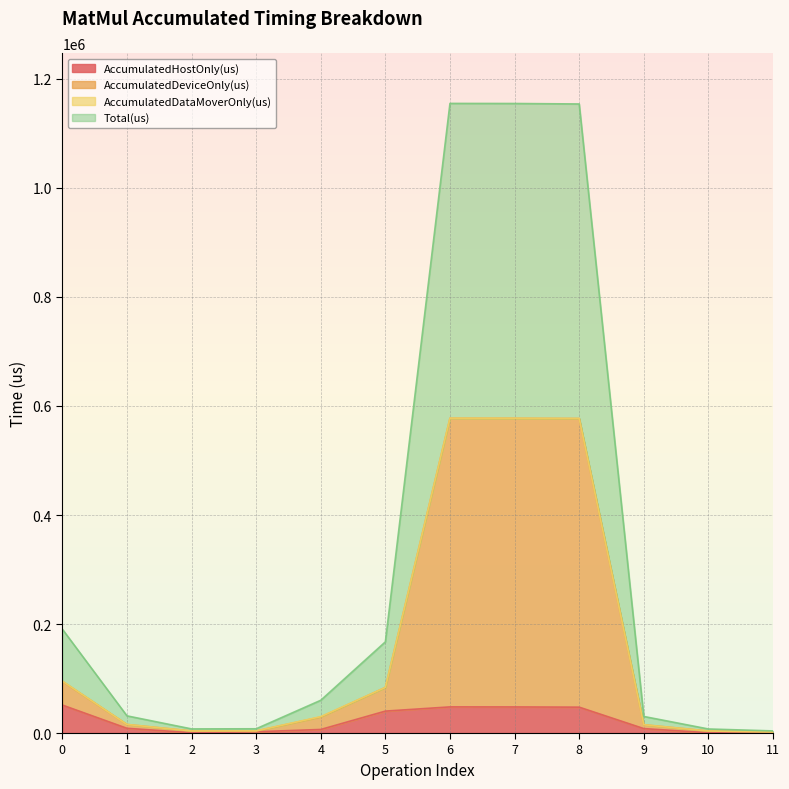

Is the value of AccumulatedDeviceOnly(us) at 11 greater than the value of AccumulatedHostOnly(us) at 0?

No